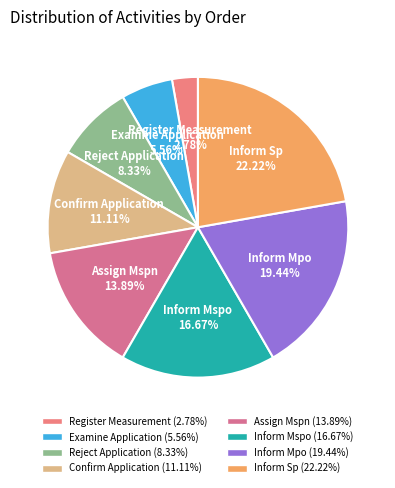

Count the number of slices in the pie.

8